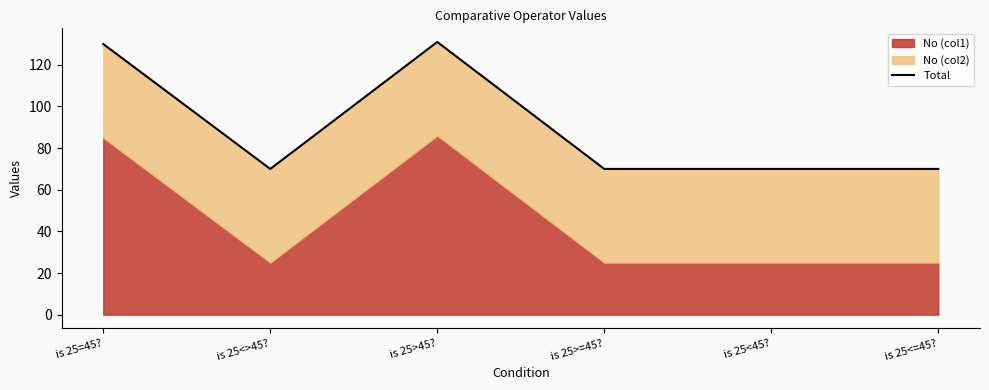

At which category does the chart reach its peak across all series?

is 25>45?